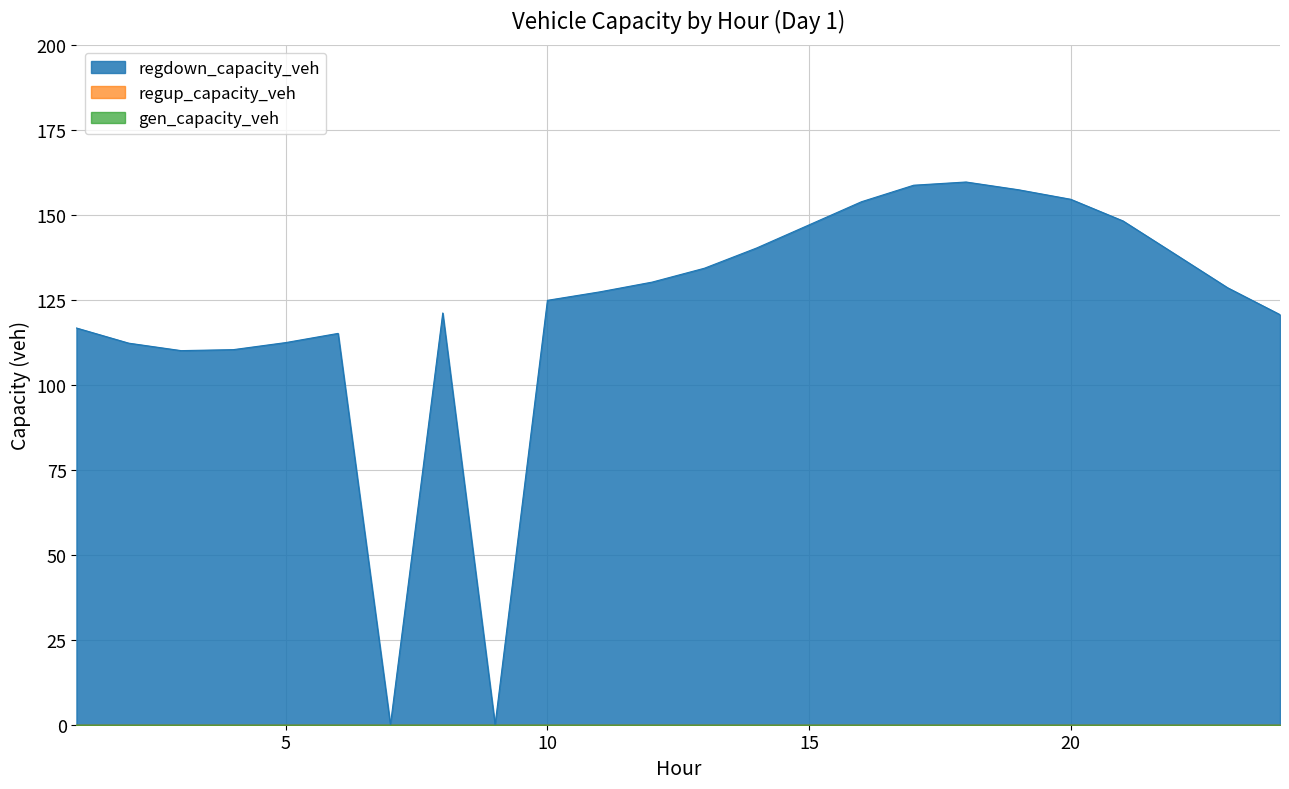

At which category does the chart reach its minimum across all series?

1